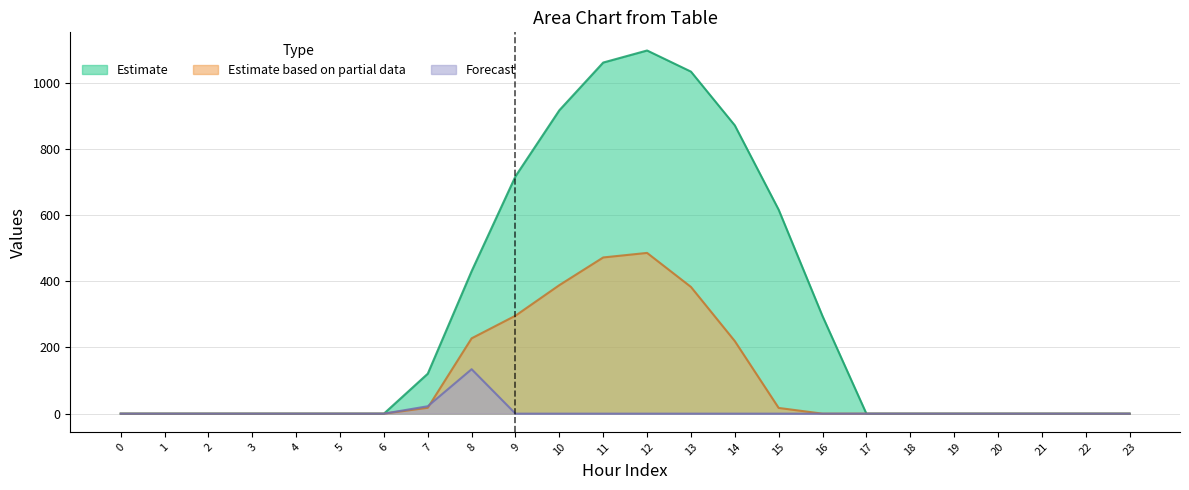

In row_1, how many points are higher than both neighbors (excluding endpoints)?

1